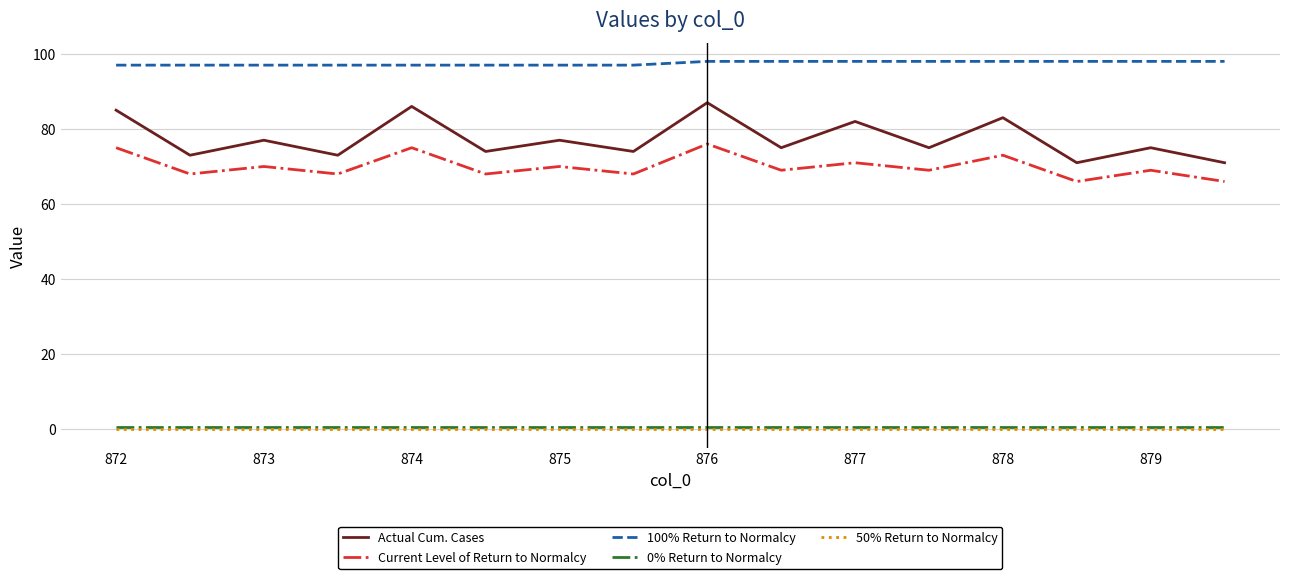

Which series has the widest spread of values?

Actual Cum. Cases